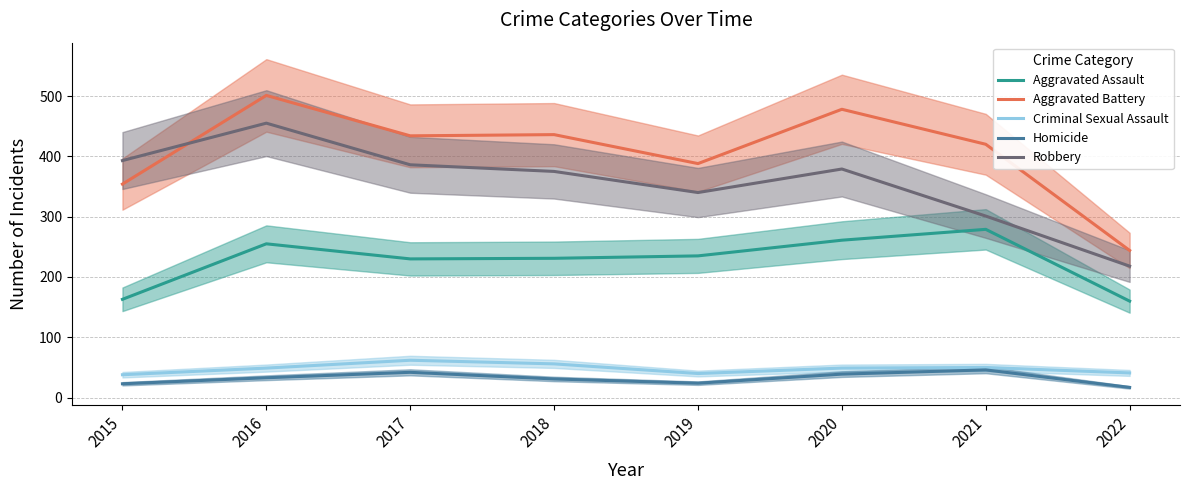

Does the chart display data point markers on the line(s)?

No